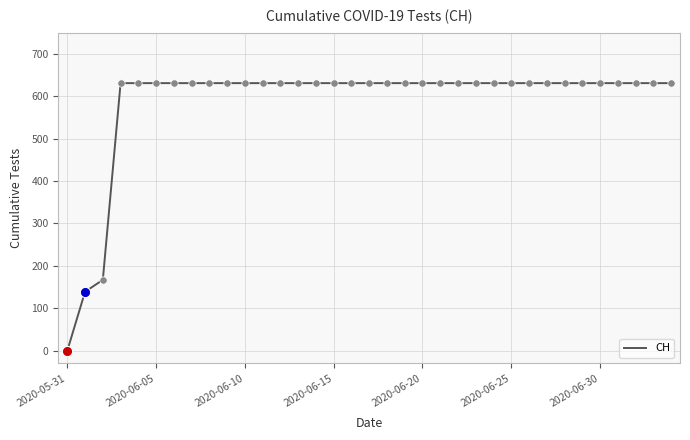

What is the greatest value displayed?

631